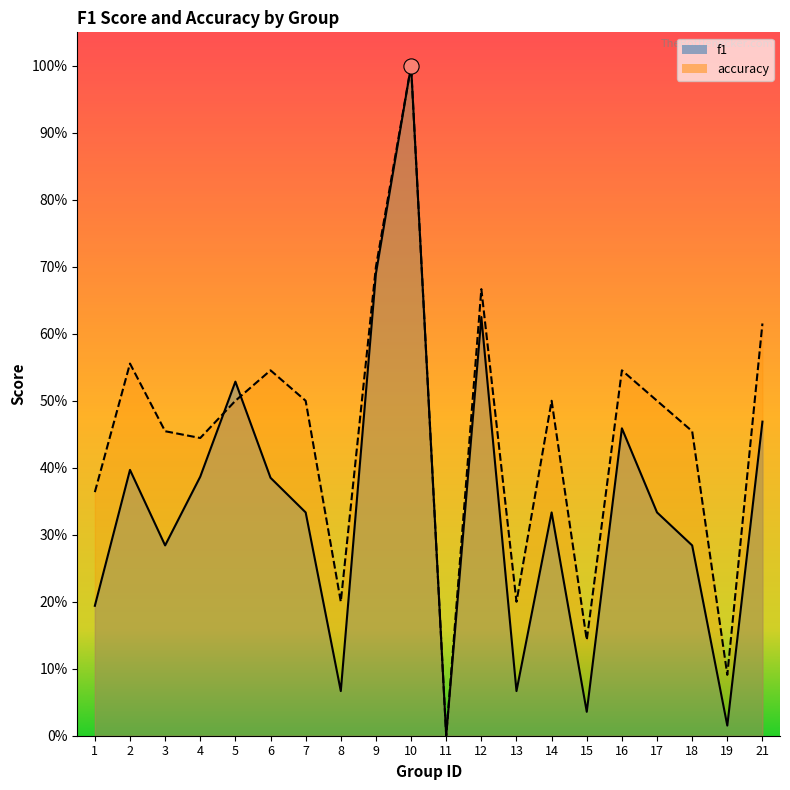

What is the total value across all series at 6?

0.9